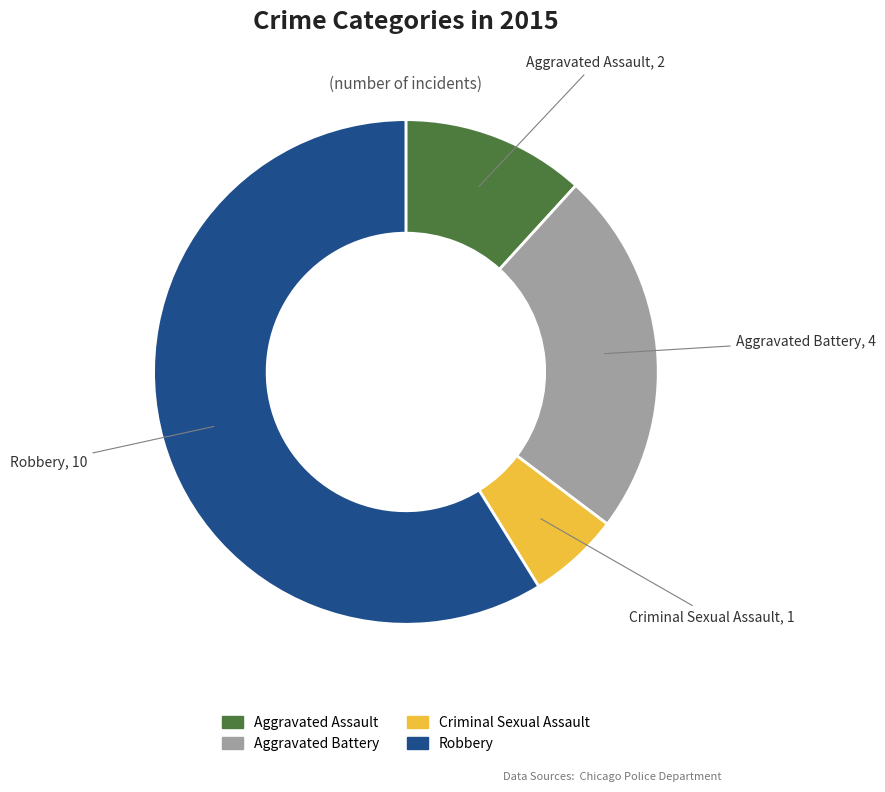

What is the largest slice in the pie chart?

Robbery